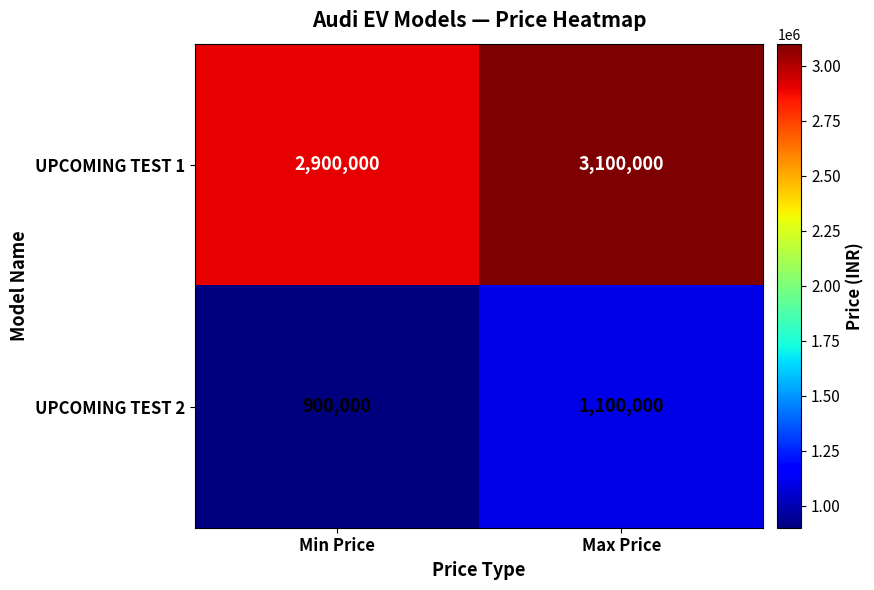

What is the average value of the UPCOMING TEST 2 series?

1000000